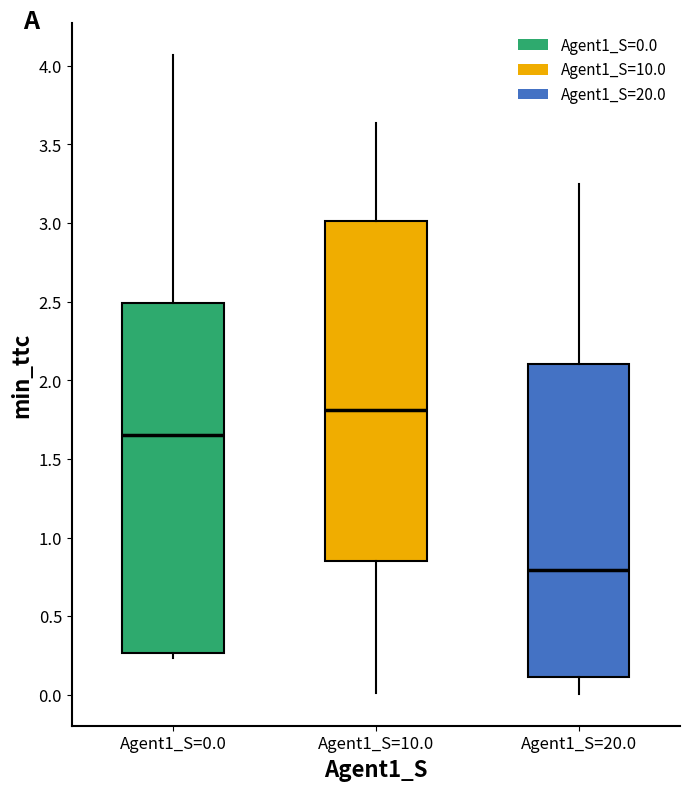

Which box is the tallest, from its lower edge to its upper edge?

Agent1_S=0.0